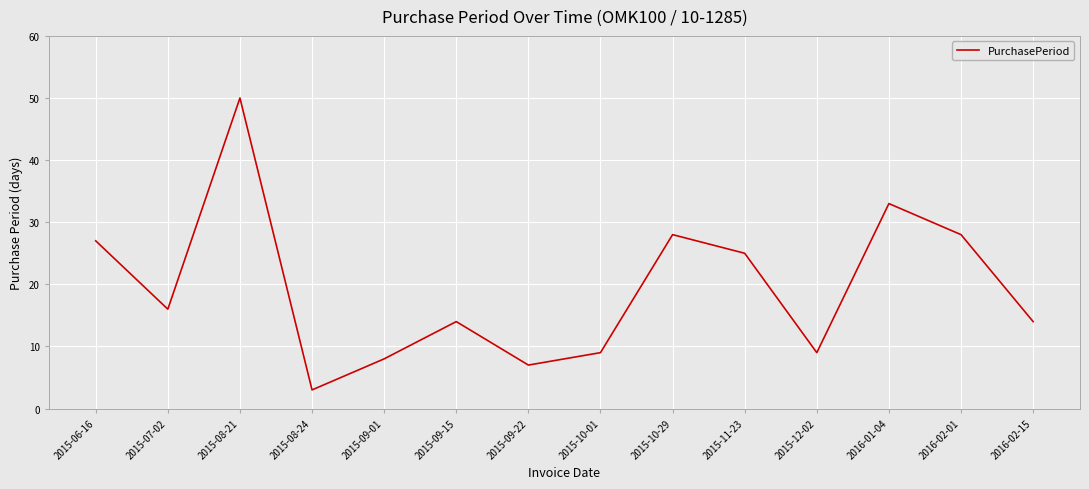

Between 2015-08-21 and 2015-09-22, which is larger?

2015-08-21